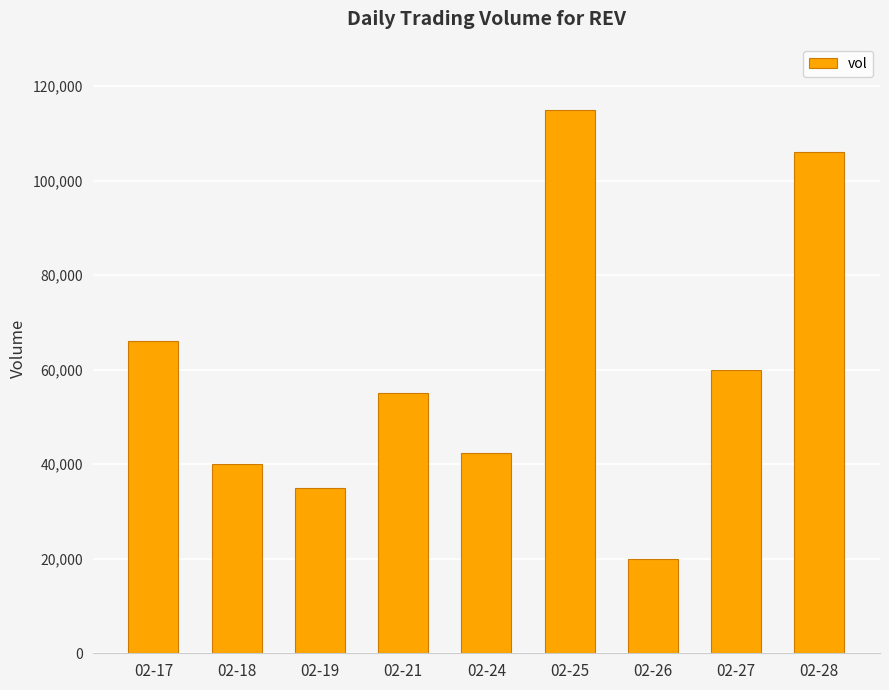

Reading left to right, transcribe all the data shown in this chart.

66000	40000	35000	55000	42300	115000	20000	60000	106000